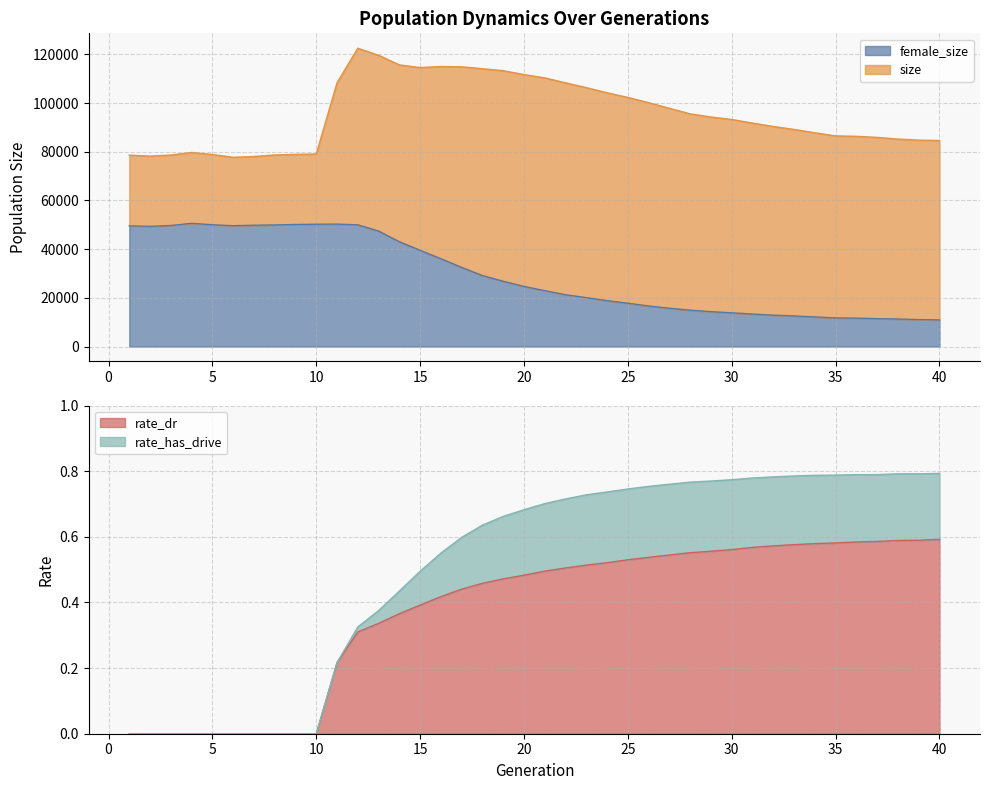

The value of rate_has_drive at 34 is 0.8. True or false?

True